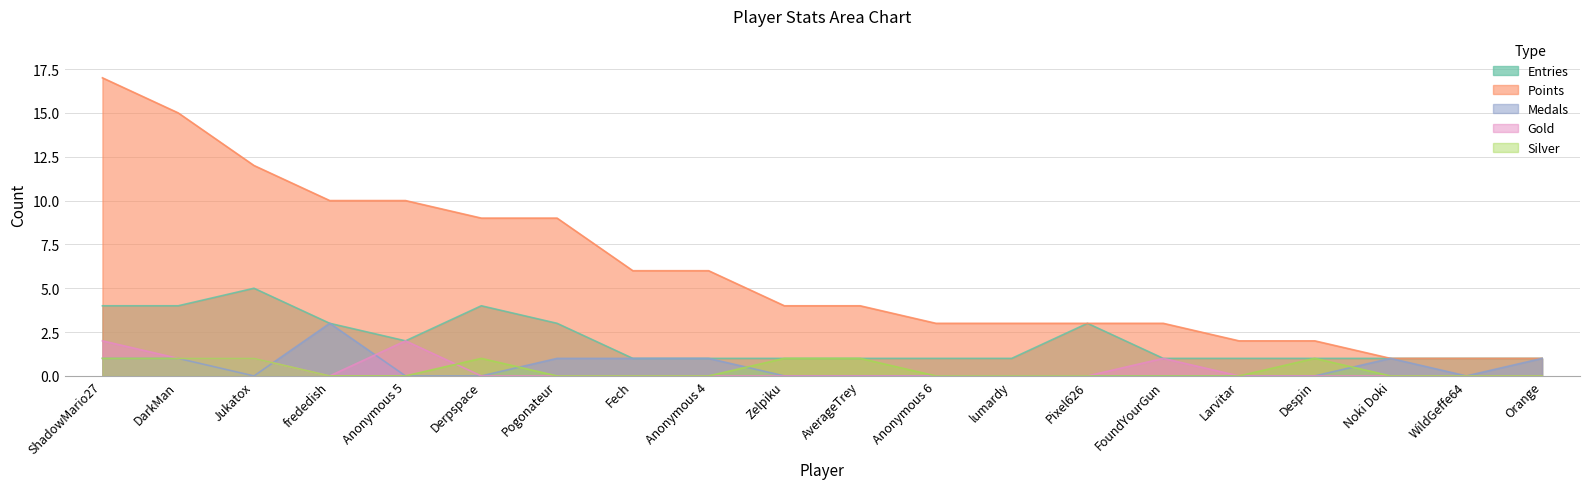

The value of Points at Pixel626 is 1. True or false?

False